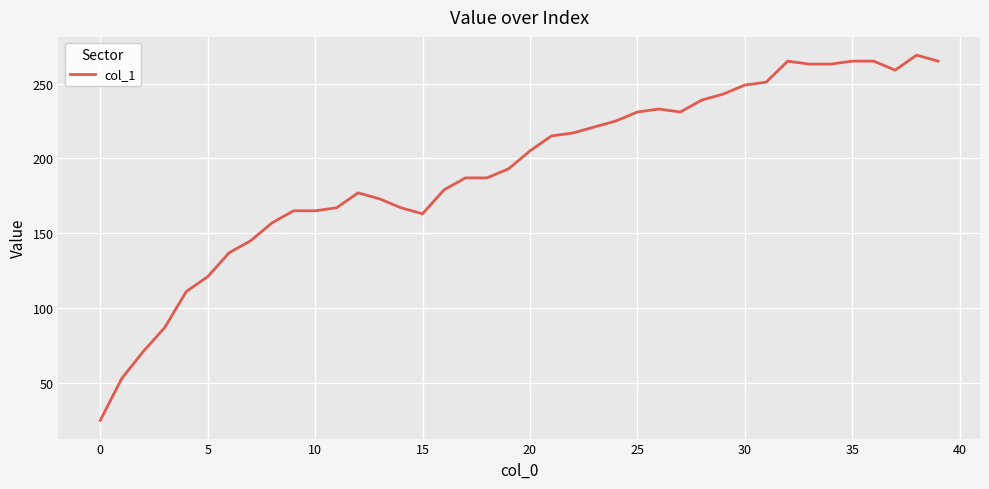

What is the maximum value shown in the chart?

269